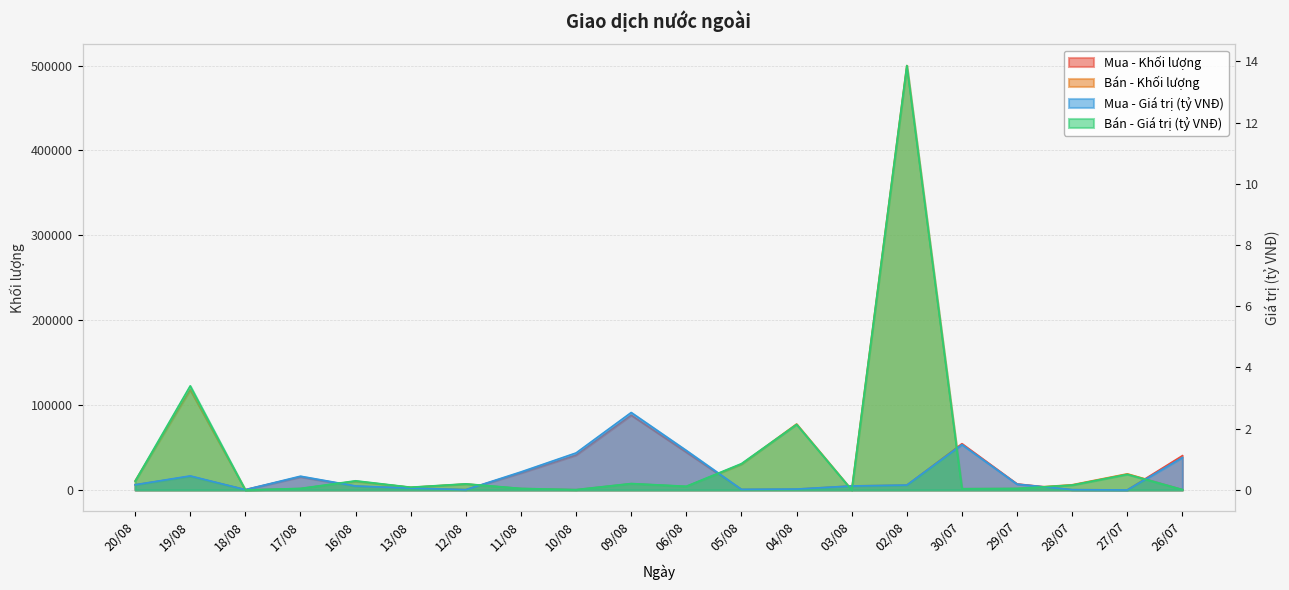

Between which two adjacent categories do Bán - Khối lượng and Mua - Khối lượng first intersect?

19/08 and 18/08